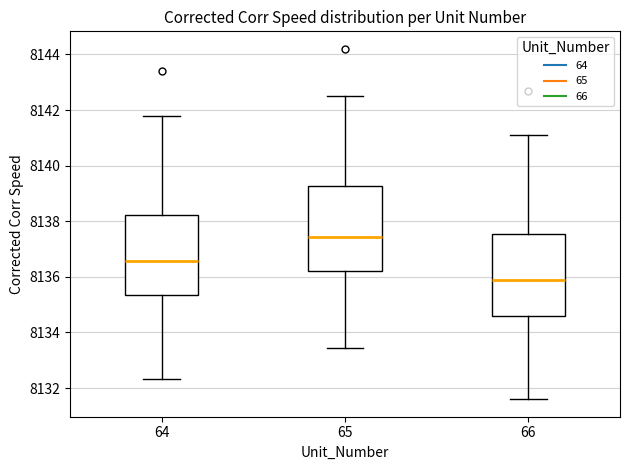

Reading left to right, read every box against the y-axis: the position of its median line, the range the box covers, and the ends of its whiskers. The values are not printed on the chart, so give them approximately, as read against the axis.

64: median 8136.6, box 8135.4 to 8138.2, whiskers 8132.4 to 8141.8
65: median 8137.4, box 8136.2 to 8139.2, whiskers 8133.4 to 8142.6
66: median 8136.0, box 8134.6 to 8137.6, whiskers 8131.6 to 8141.2